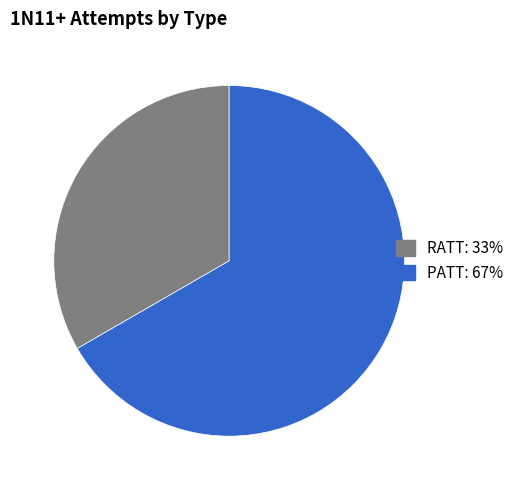

Is it true that PATT is 55% of the pie?

False